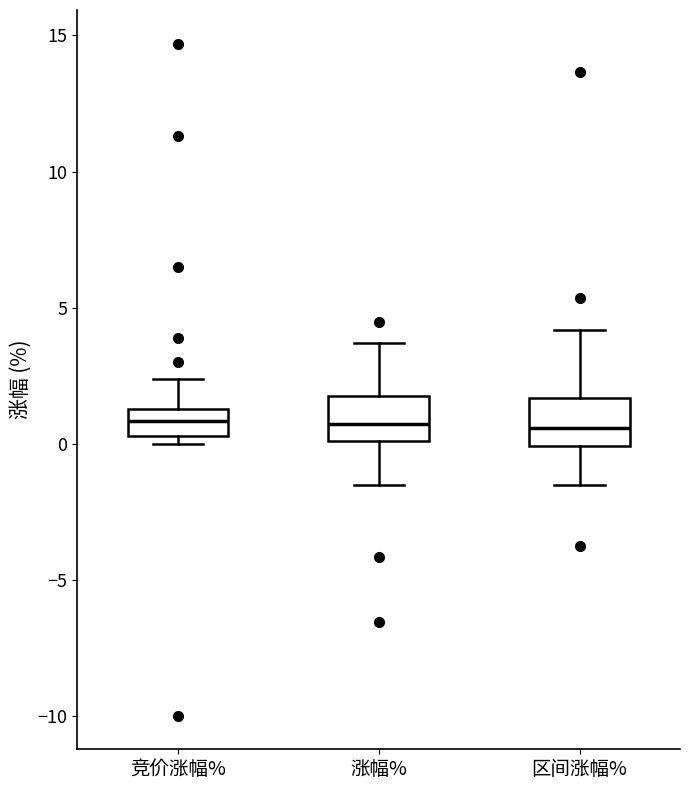

Where is the lower edge of the box for 区间涨幅% on the y-axis? The values are not printed on the chart, so give them approximately, as read against the axis.

0.0